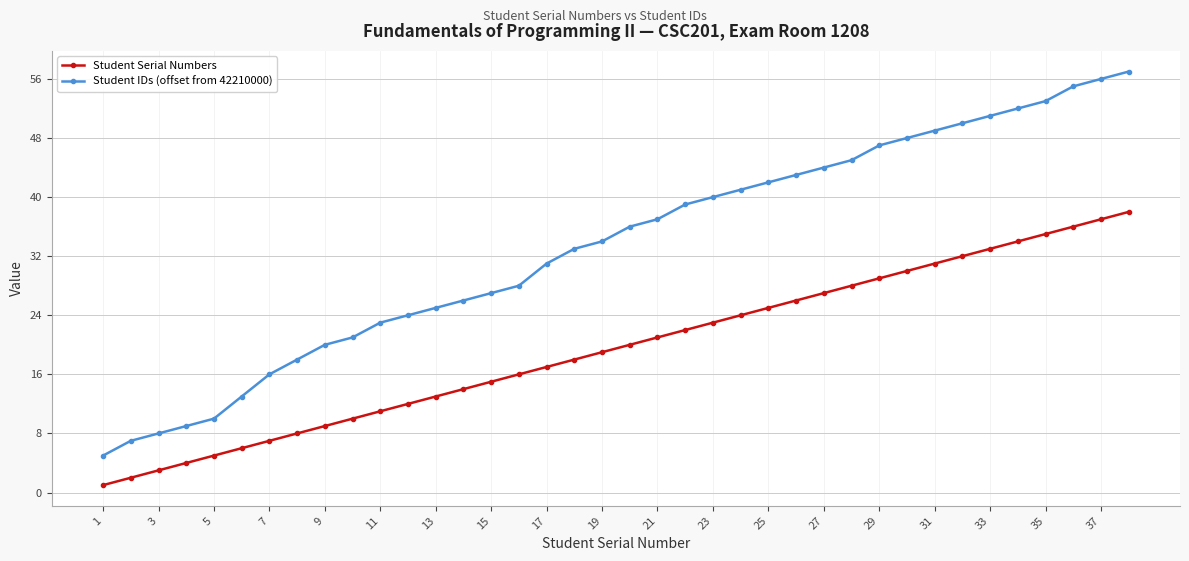

What is the difference between the maximum and minimum values in the Student IDs (offset from 42210000) series?

52